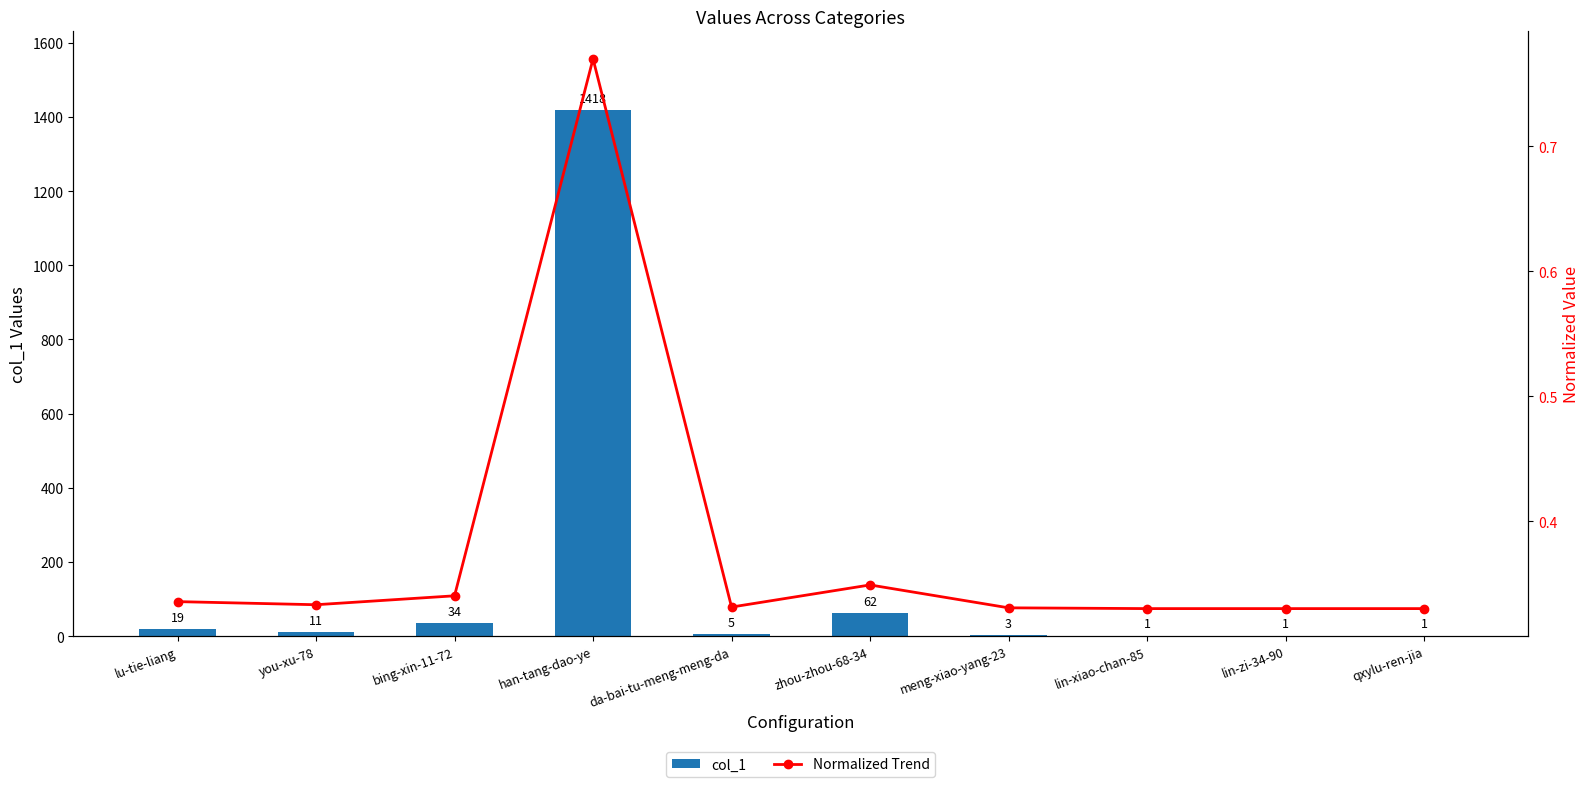

Reading left to right, extract all data points from this chart.

col_1: 19.0	11.0	34.0	1418.0	5.0	62.0	3.0	1.0	1.0	1.0
Normalized Trend: 0.3	0.3	0.3	0.8	0.3	0.3	0.3	0.3	0.3	0.3